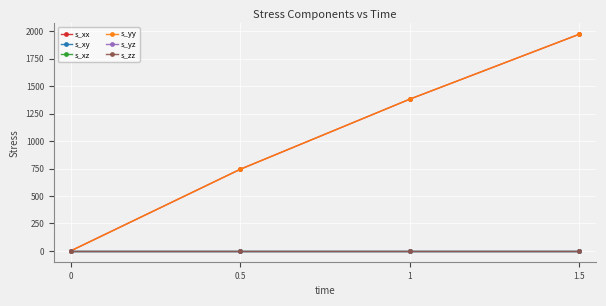

The s_yz series shows 0.0 at 1. True or false?

True